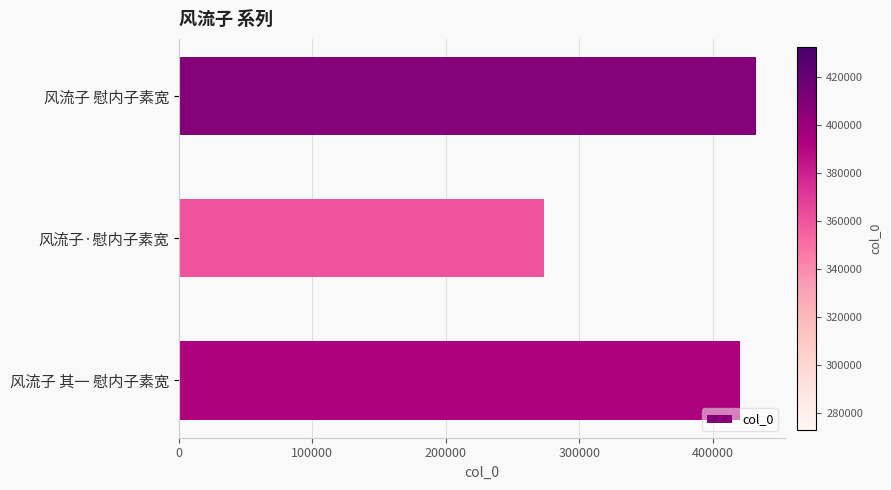

List the labels in order of value, largest first.

风流子 慰内子素宽, 风流子 其一 慰内子素宽, 风流子·慰内子素宽